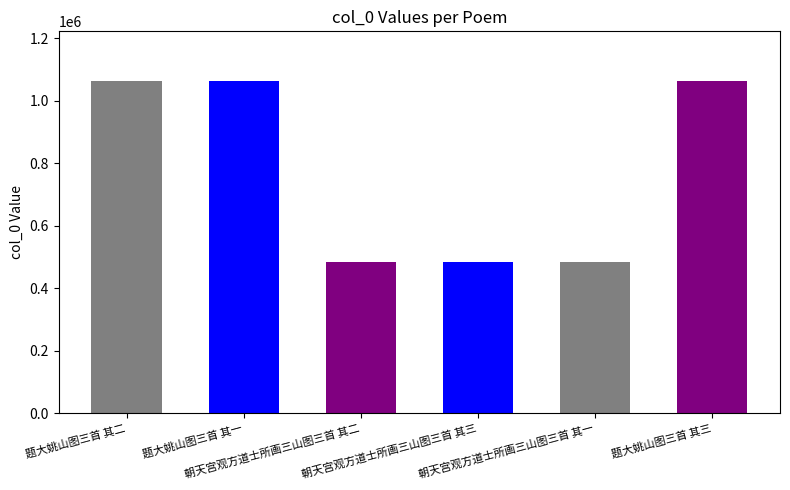

List the labels in order of value, largest first.

题大姚山图三首 其三, 题大姚山图三首 其二, 题大姚山图三首 其一, 朝天宫观方道士所画三山图三首 其三, 朝天宫观方道士所画三山图三首 其二, 朝天宫观方道士所画三山图三首 其一